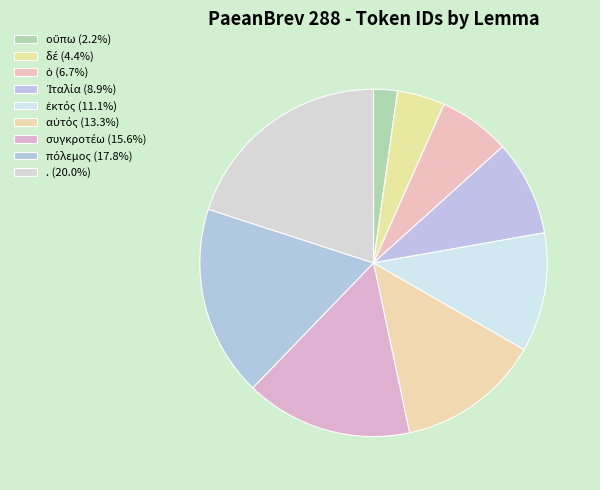

Approximately how many times larger is the value at οὔπω compared to αὐτός?

0.2